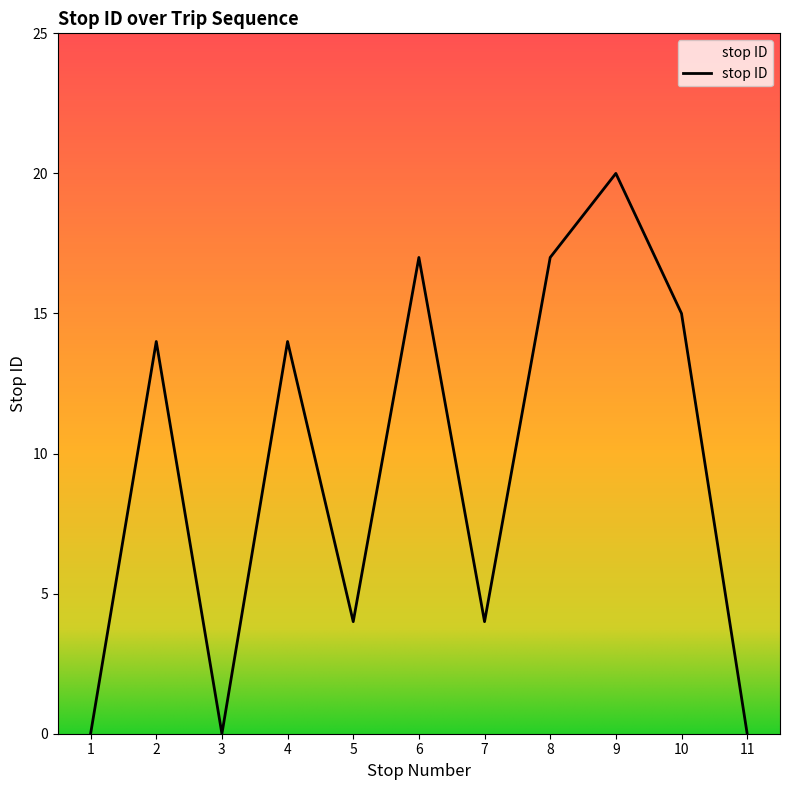

What is the ratio of the value at 4 to the value at 7?

3.5